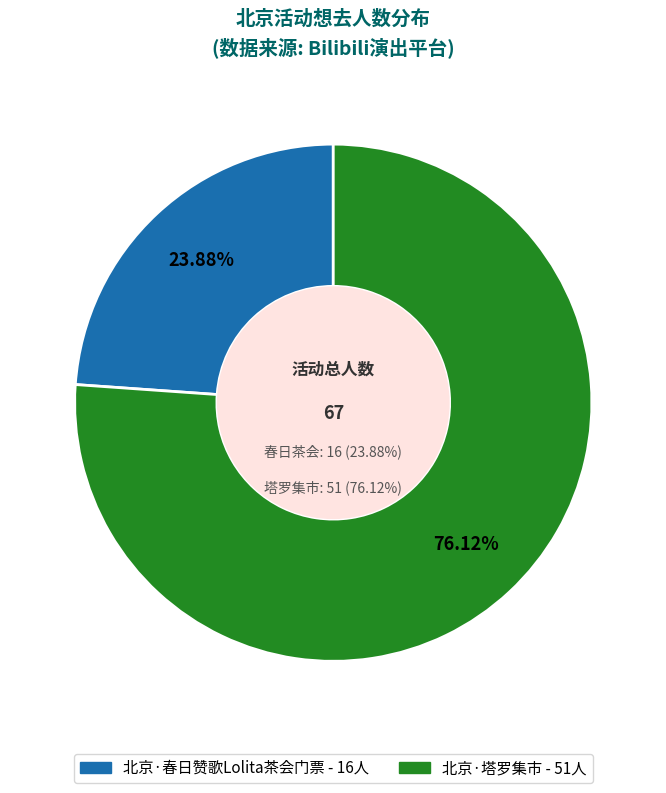

Between 北京·塔罗集市 and 北京·春日赞歌Lolita茶会门票, which is larger?

北京·塔罗集市